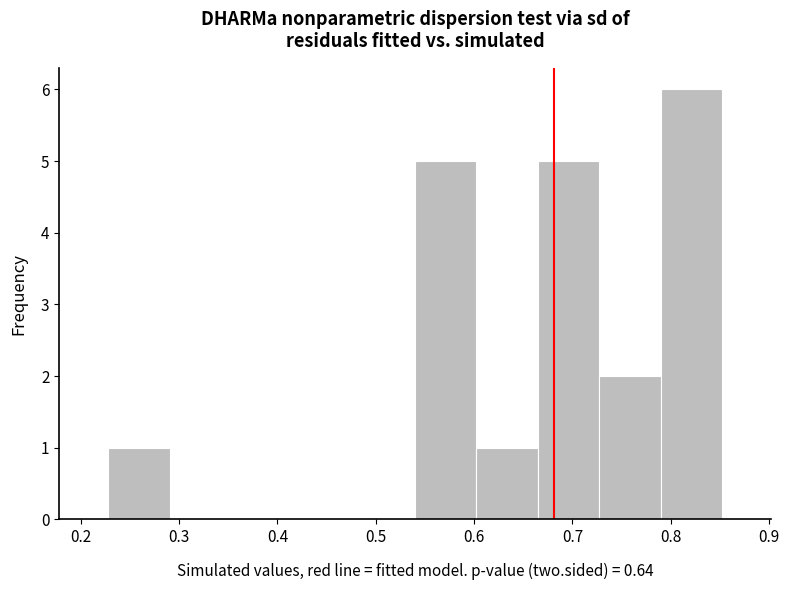

Over which range of the x-axis is the bar tallest?

0.79 to 0.85